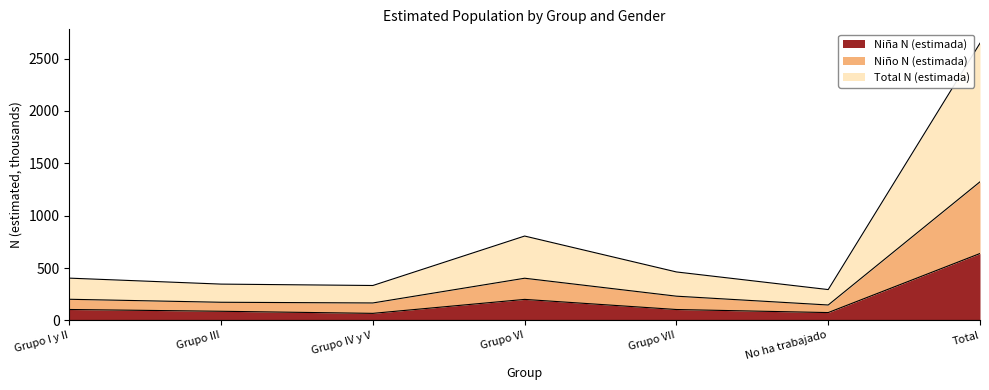

What position from the right is Grupo III?

6